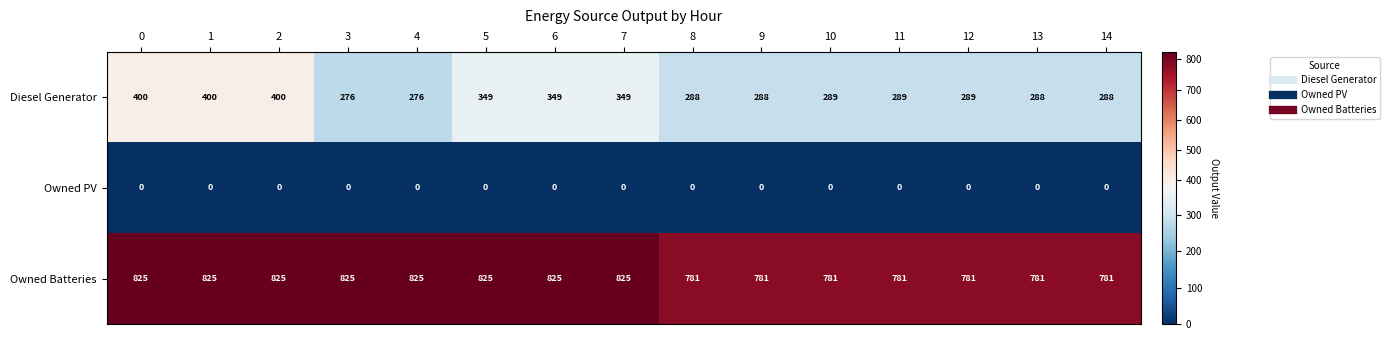

What is the difference between the maximum and second lowest values in the Owned Batteries series?

44